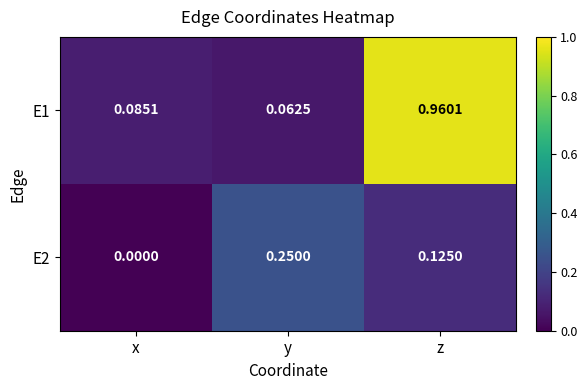

List the labels in order of E2 value, smallest first.

x, z, y